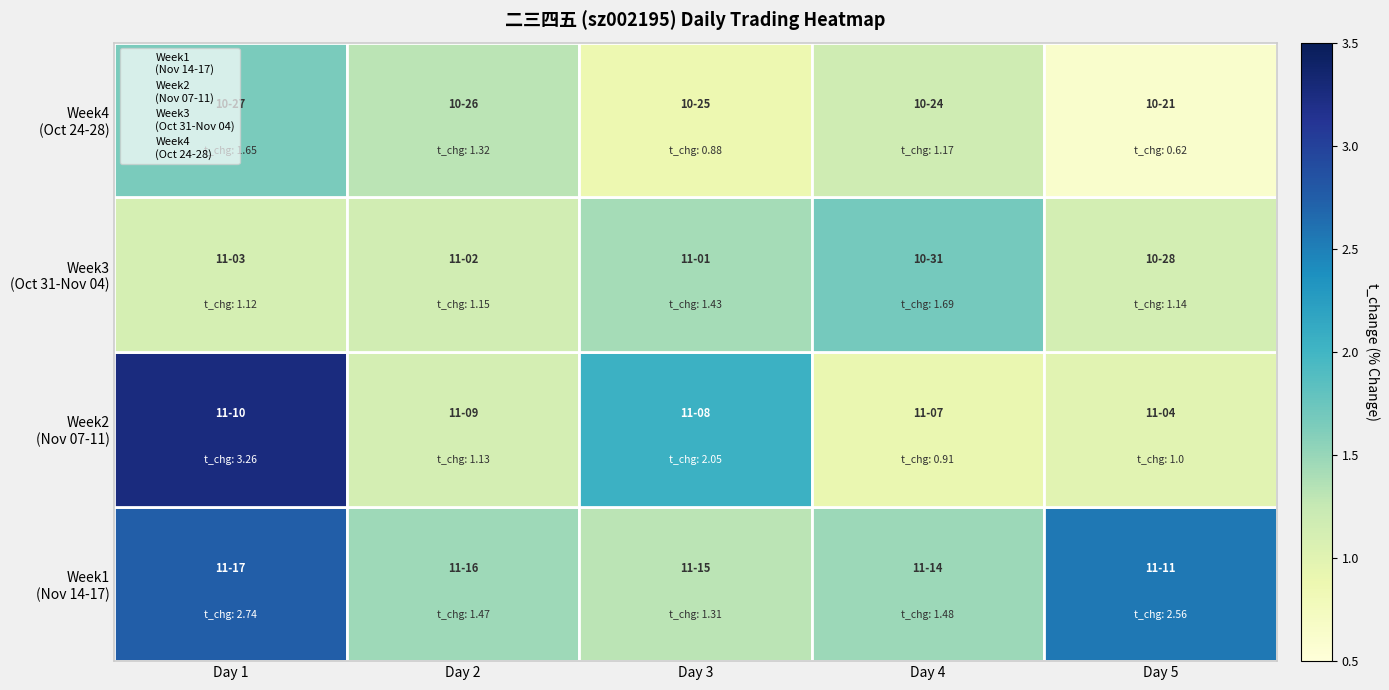

Which series has the largest range (max minus min)?

Week1
(Nov 14-17)